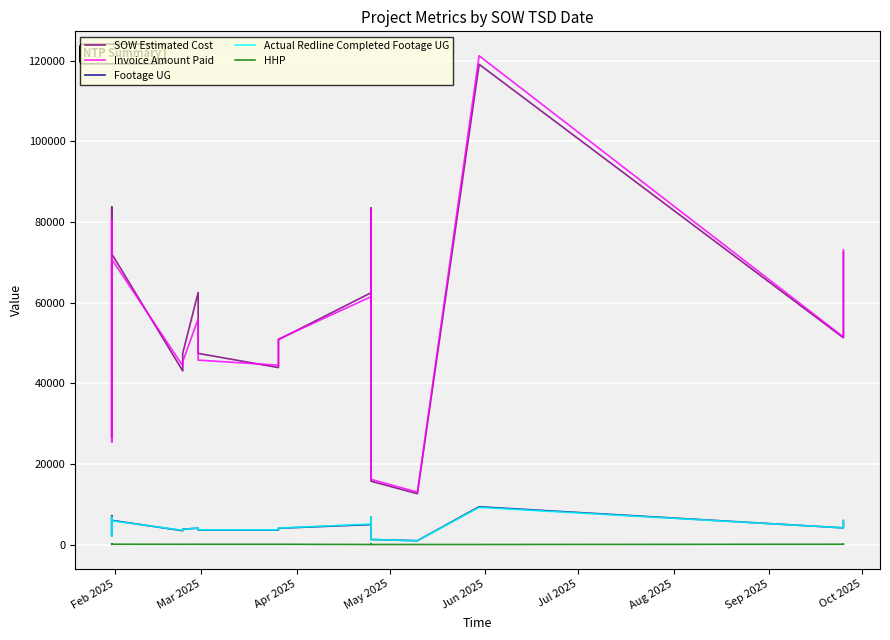

True or false: SOW Estimated Cost and Footage UG cross at least once.

False